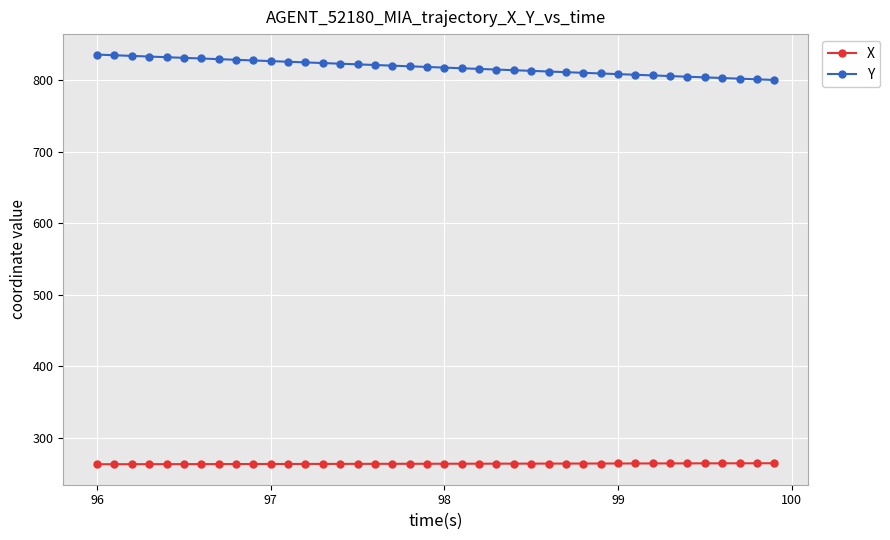

How many values in the Y series are below 818?

20